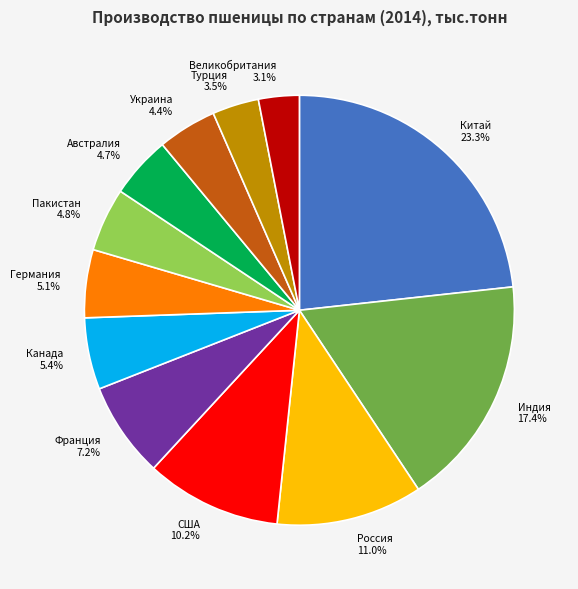

What percentage is the Украина slice, to the nearest percent?

4%